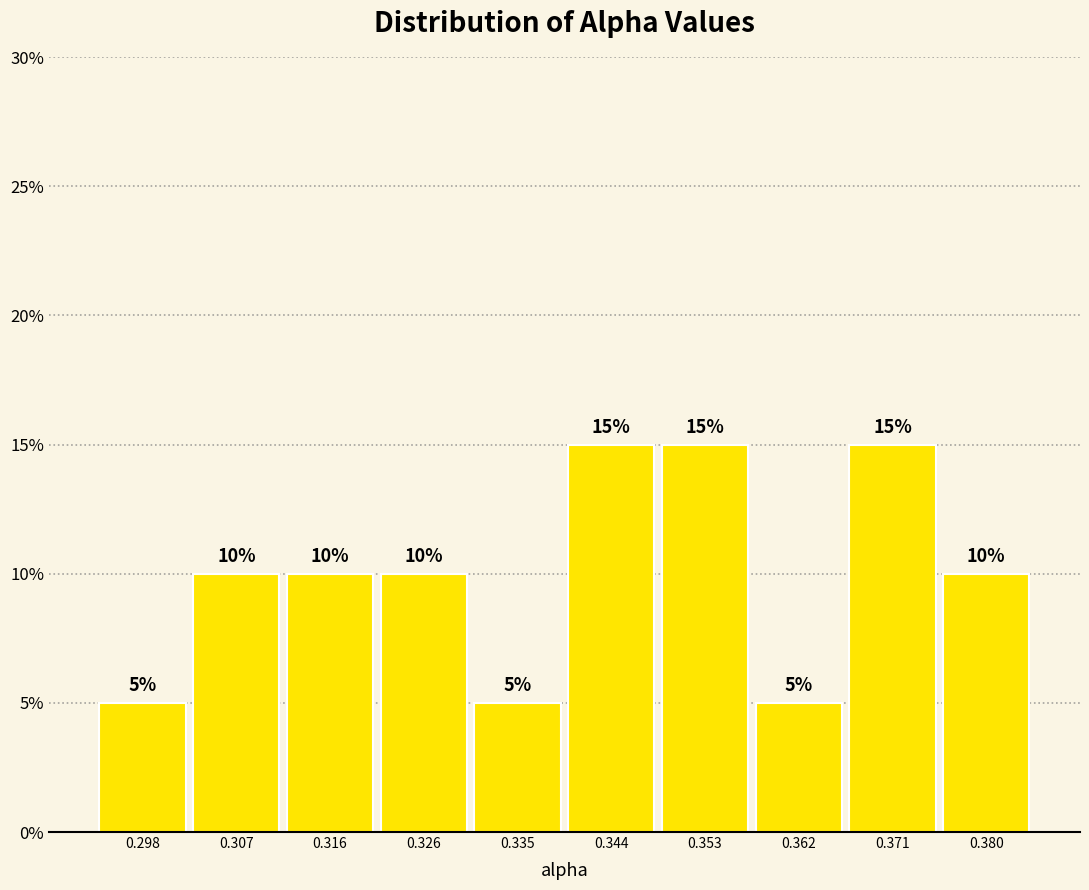

Reading left to right, list every bar in this chart as the range it spans on the x-axis followed by its height. The bar edges are not printed on the chart, so give them approximately, as read against the axis.

0.294 to 0.303: 5
0.303 to 0.312: 10
0.312 to 0.321: 10
0.321 to 0.330: 10
0.330 to 0.339: 5
0.339 to 0.348: 15
0.348 to 0.357: 15
0.357 to 0.366: 5
0.366 to 0.375: 15
0.375 to 0.384: 10